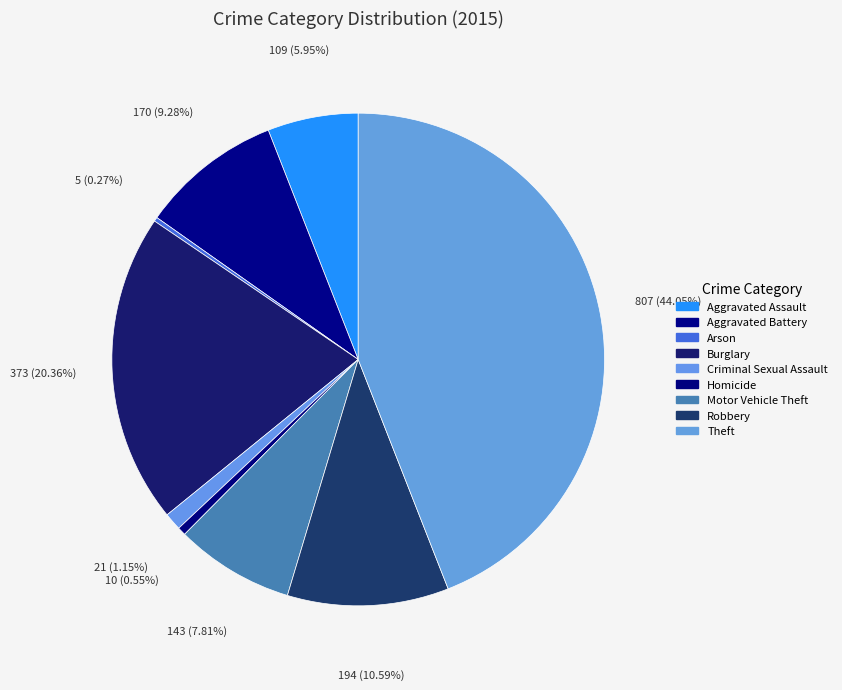

To the nearest percent, what is the combined percentage of Criminal Sexual Assault and Robbery?

12%